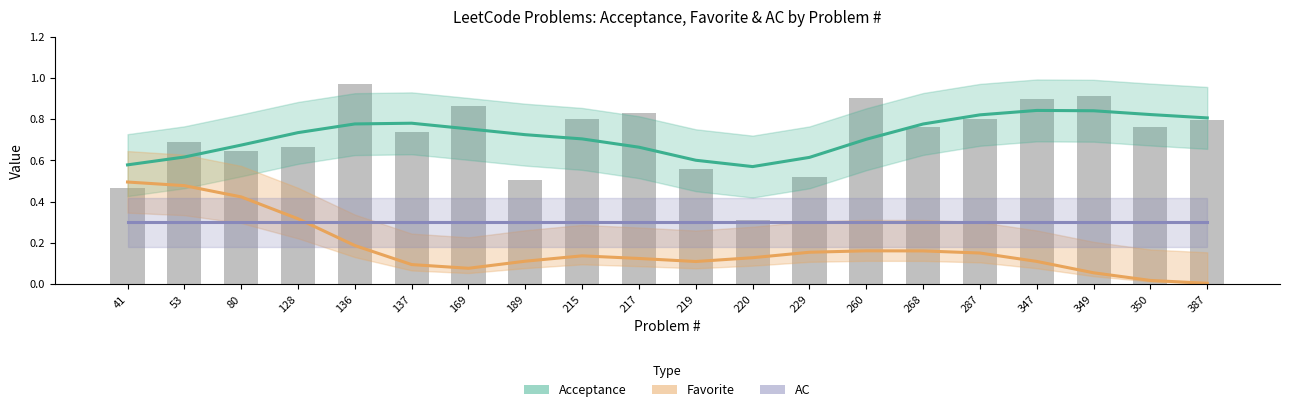

Which has a higher value, 260 or 229?

260